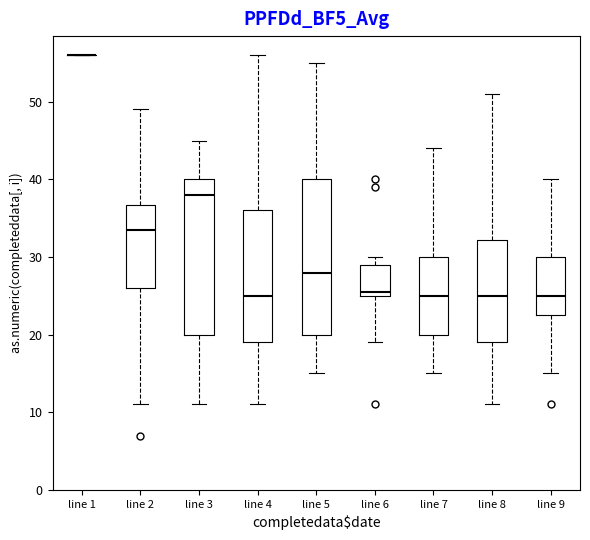

Reading left to right, transcribe this box plot: for each box, give where its median line is, the range the box spans, and where its two whiskers end, as read against the y-axis. The values are not printed on the chart, so give them approximately, as read against the axis.

line 1: box collapsed to a line at 56, whiskers 56 to 56
line 2: median 34, box 26 to 37, whiskers 11 to 49
line 3: median 38, box 20 to 40, whiskers 11 to 45
line 4: median 25, box 19 to 36, whiskers 11 to 56
line 5: median 28, box 20 to 40, whiskers 15 to 55
line 6: median 26, box 25 to 29, whiskers 19 to 30
line 7: median 25, box 20 to 30, whiskers 15 to 44
line 8: median 25, box 19 to 32, whiskers 11 to 51
line 9: median 25, box 23 to 30, whiskers 15 to 40